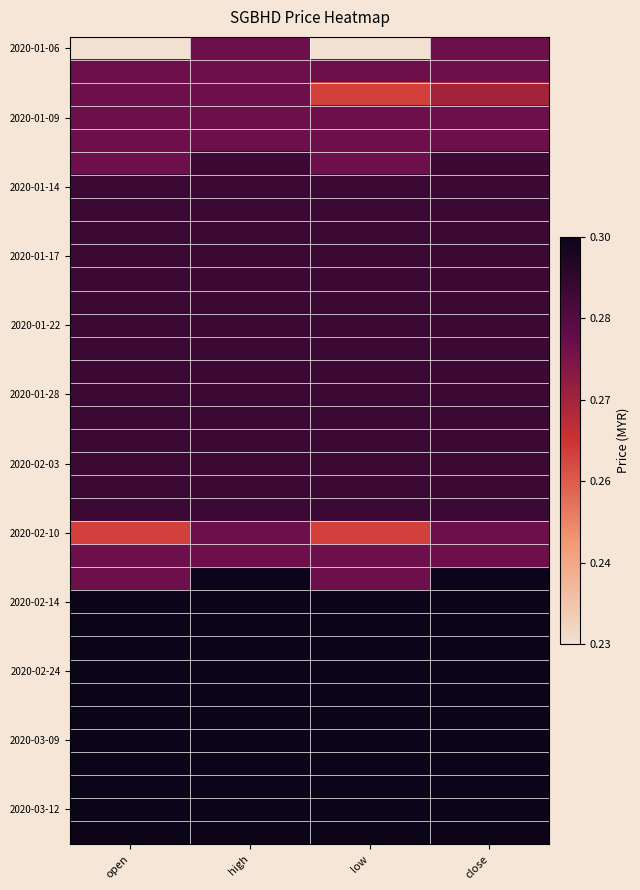

At which category is the sum across all series the highest?

high